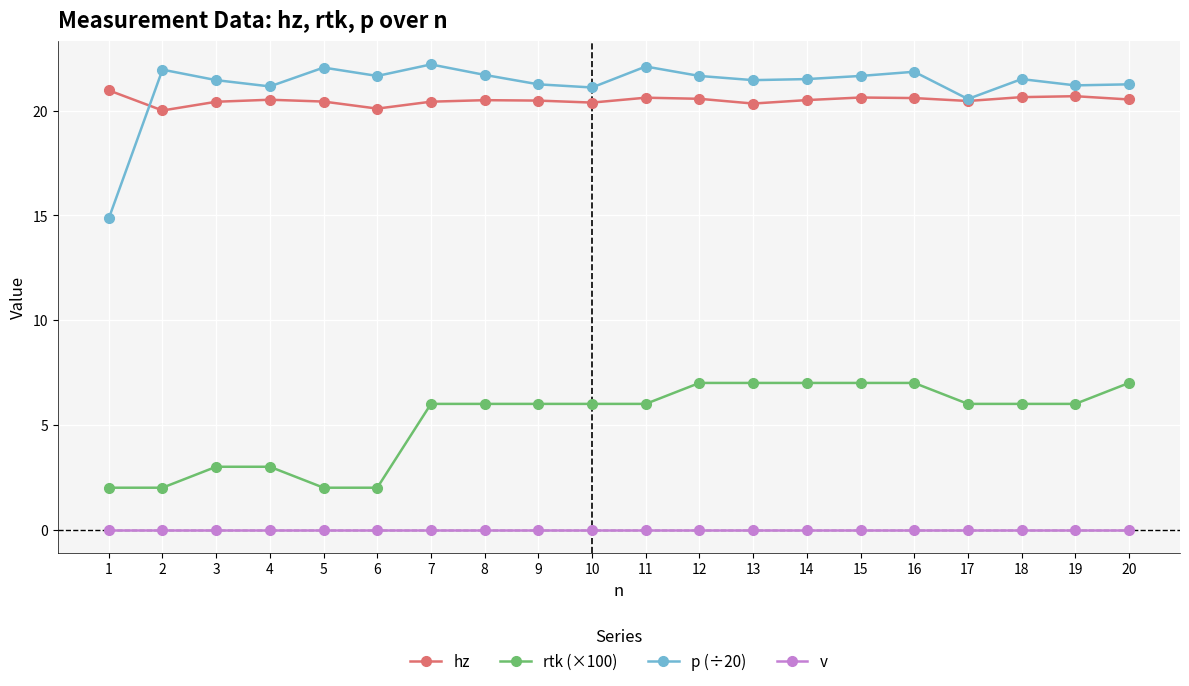

Which series has the widest spread of values?

p (÷20)